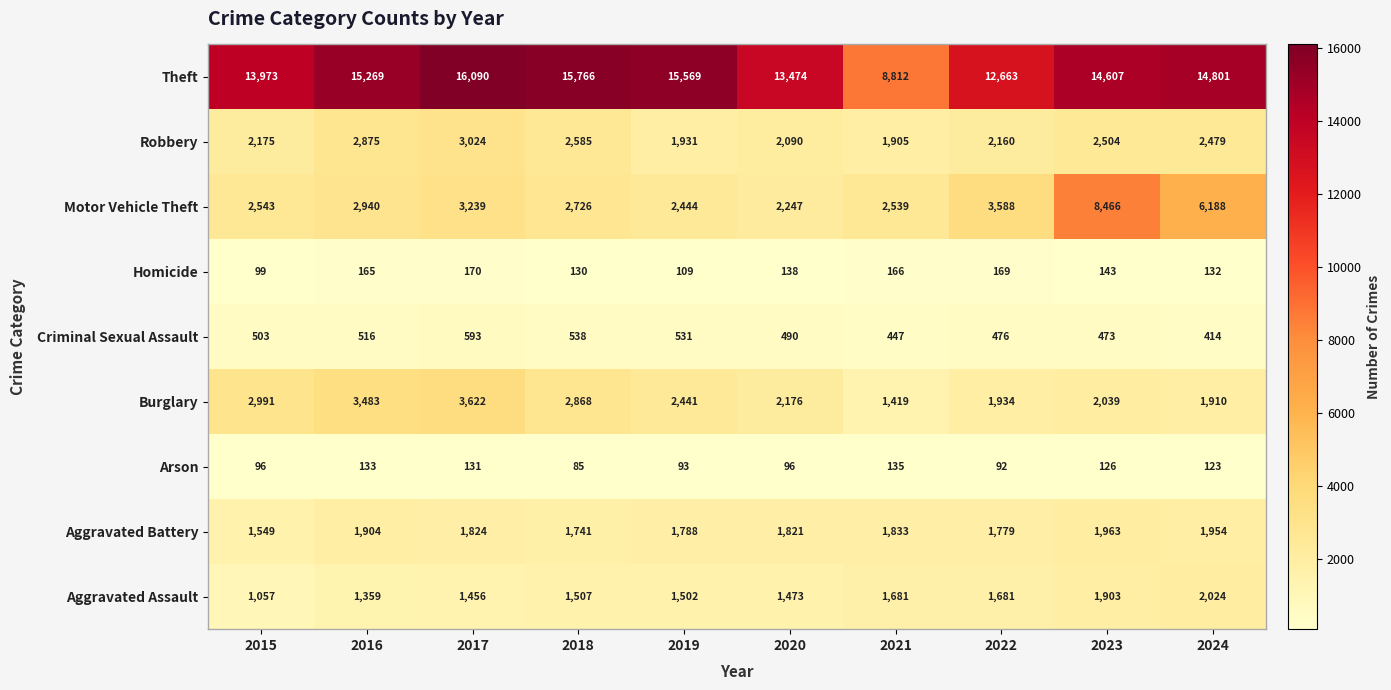

What is the highest value of the Burglary series?

3622